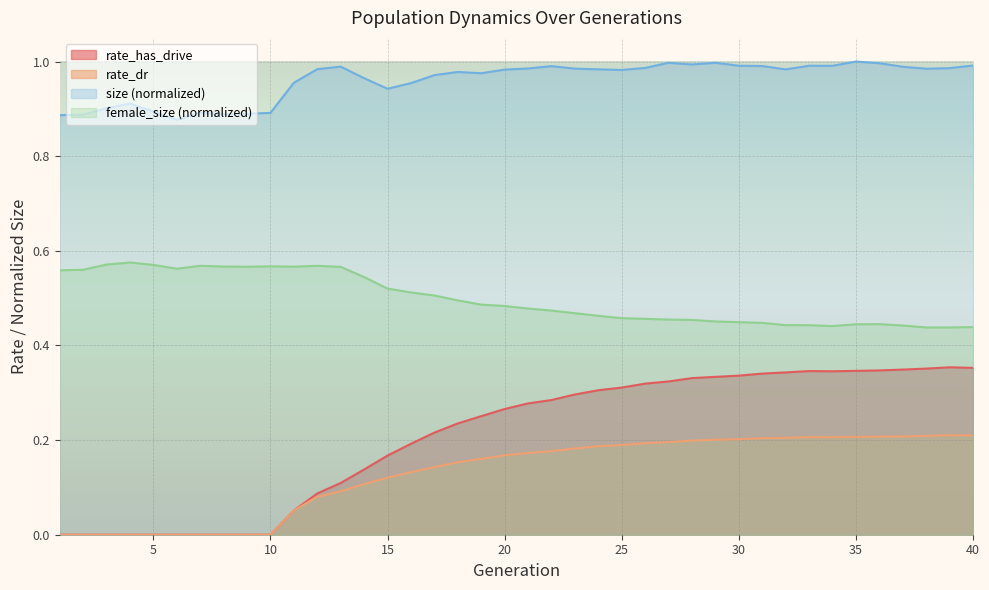

Which has a higher value, 35 or 24?

35